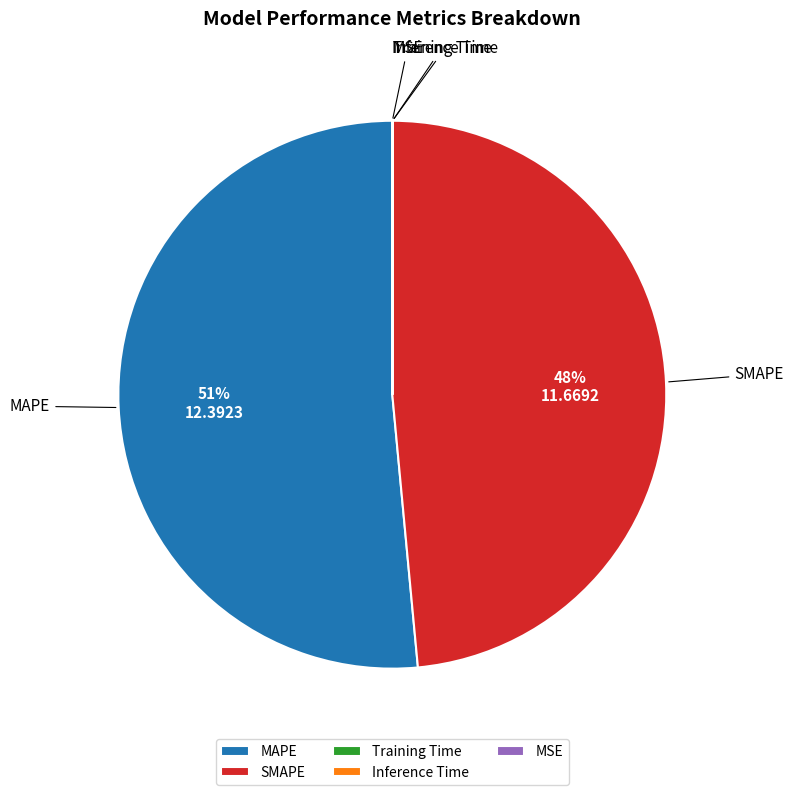

Is it true that MAPE is 51% of the pie?

True